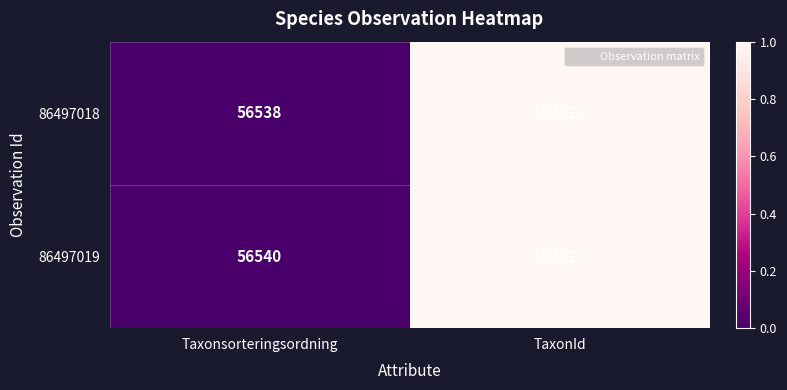

How many categories are shown in the chart?

2